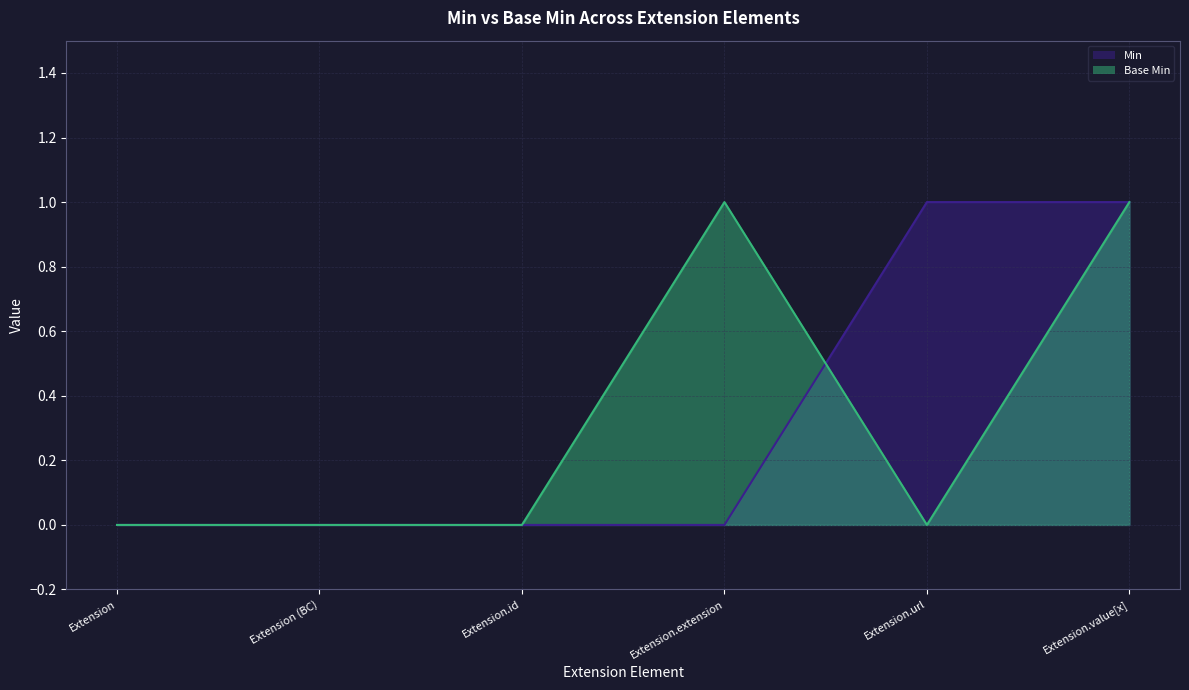

List the labels in order of Base Min value, smallest first.

Extension, Extension (BC), Extension.id, Extension.url, Extension.extension, Extension.value[x]